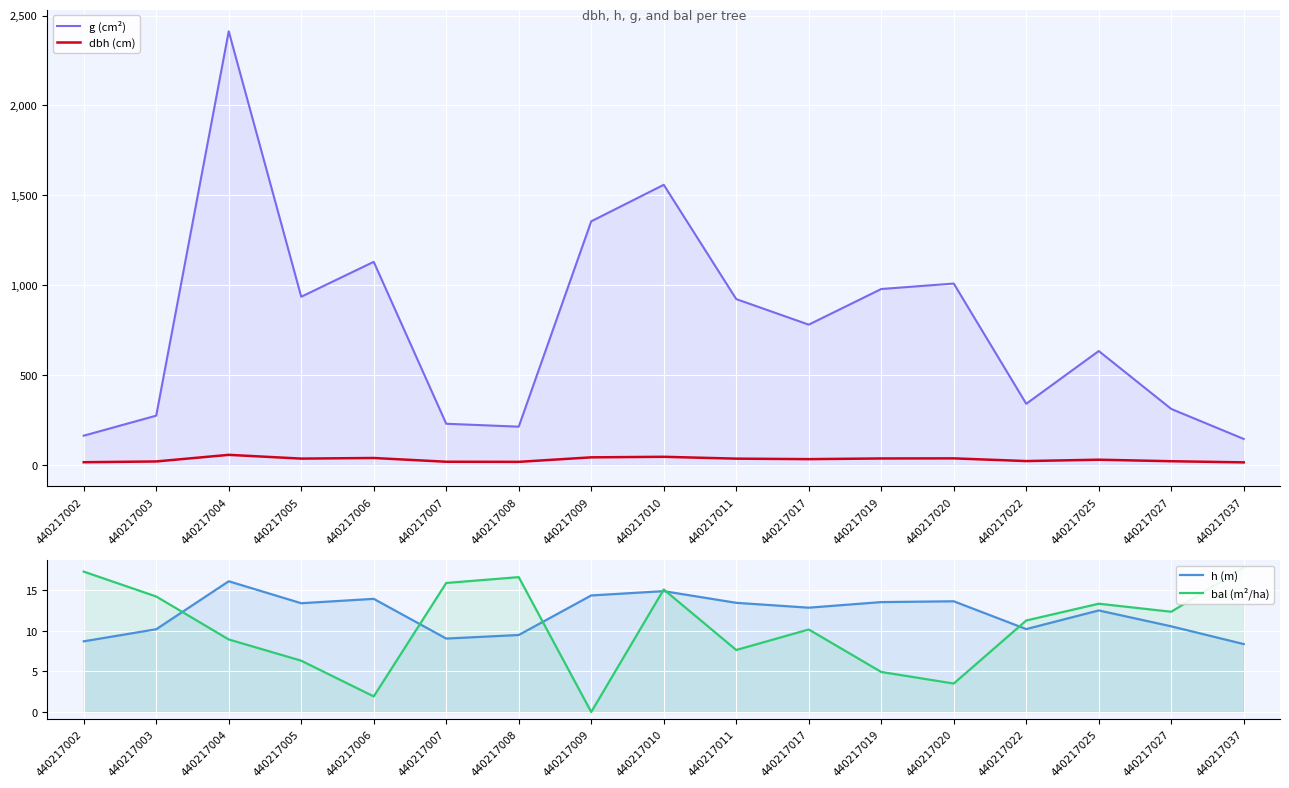

Between 440217002 and 440217008, which is larger?

440217008